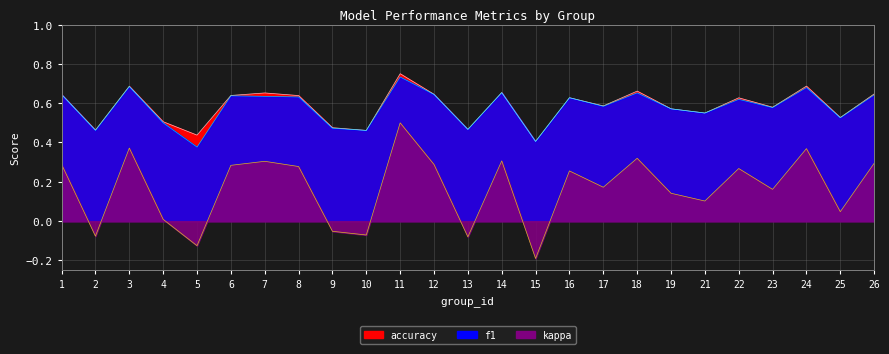

What is the difference between the f1 values at 2 and 12?

0.2